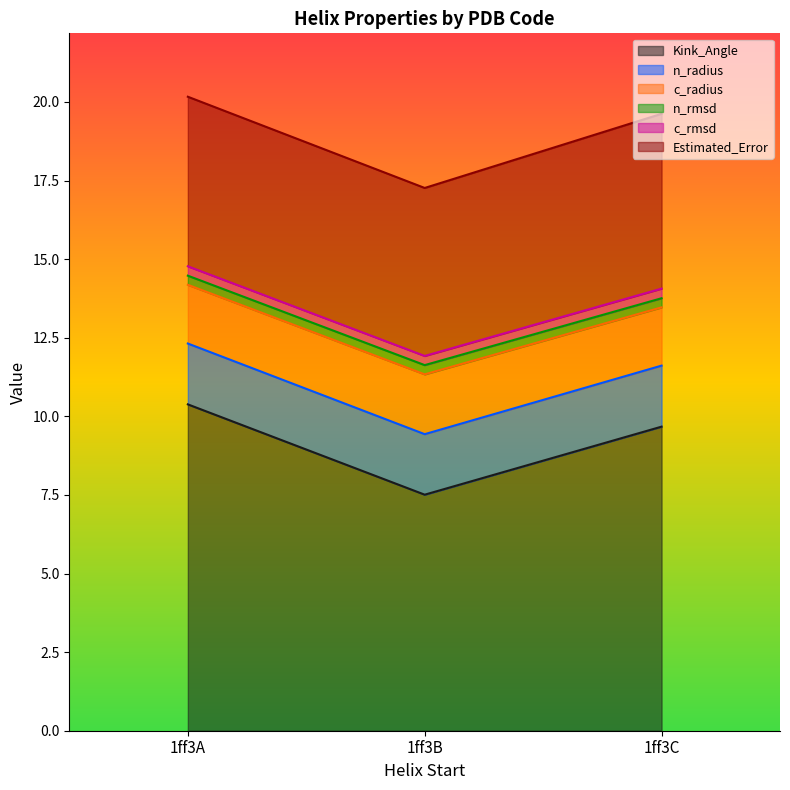

How many categories are shown in the chart?

3